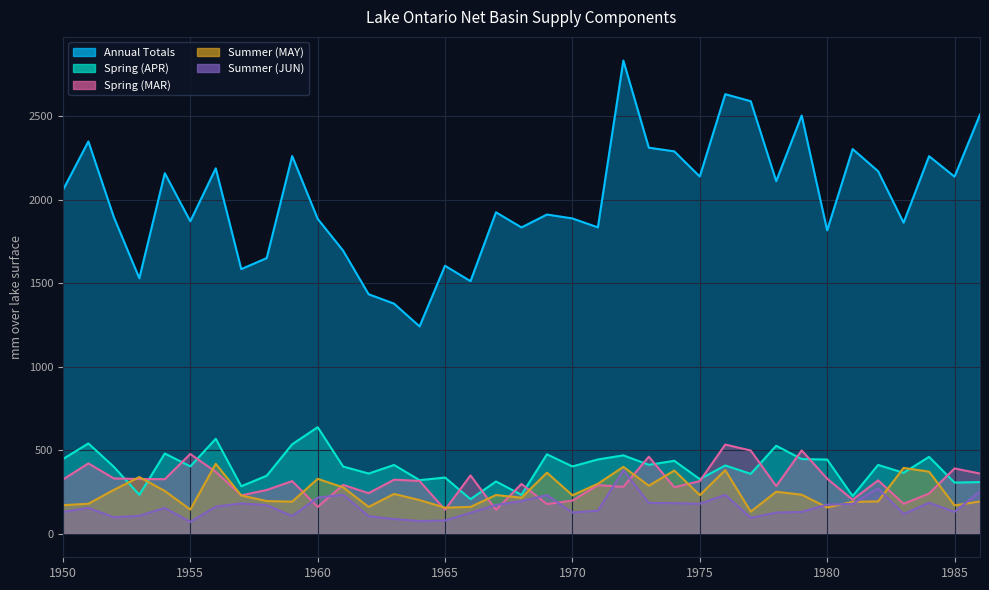

What is the difference between the highest and lowest values at 1962?

1329.5